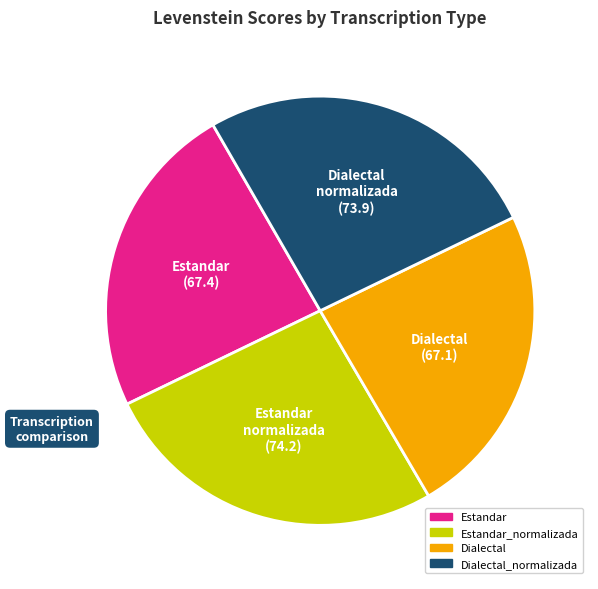

Is it true that Estandar_normalizada is 16% of the pie?

False